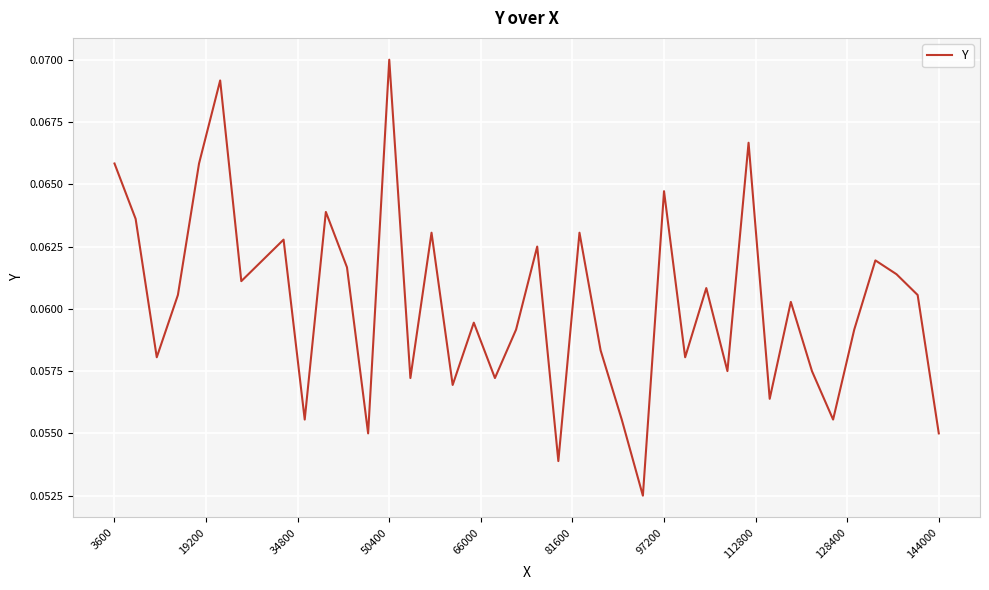

How many lines are shown in the chart?

1